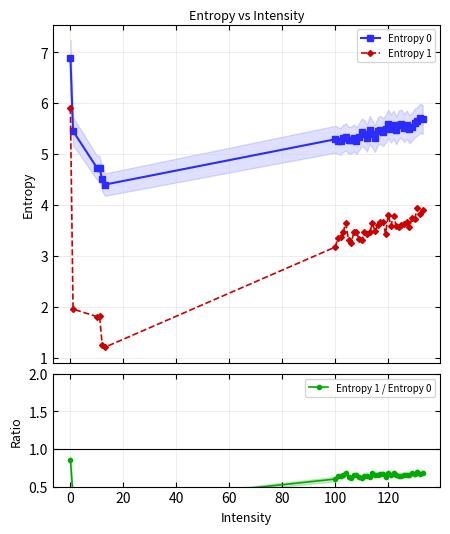

How many values in the Entropy 0 series exceed 5?

36